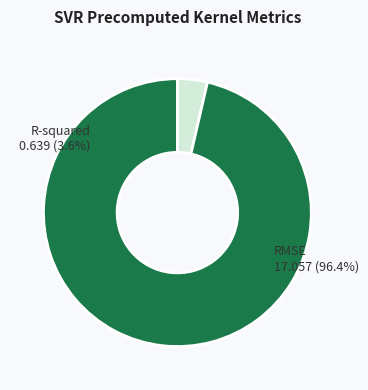

What is the majority slice?

RMSE